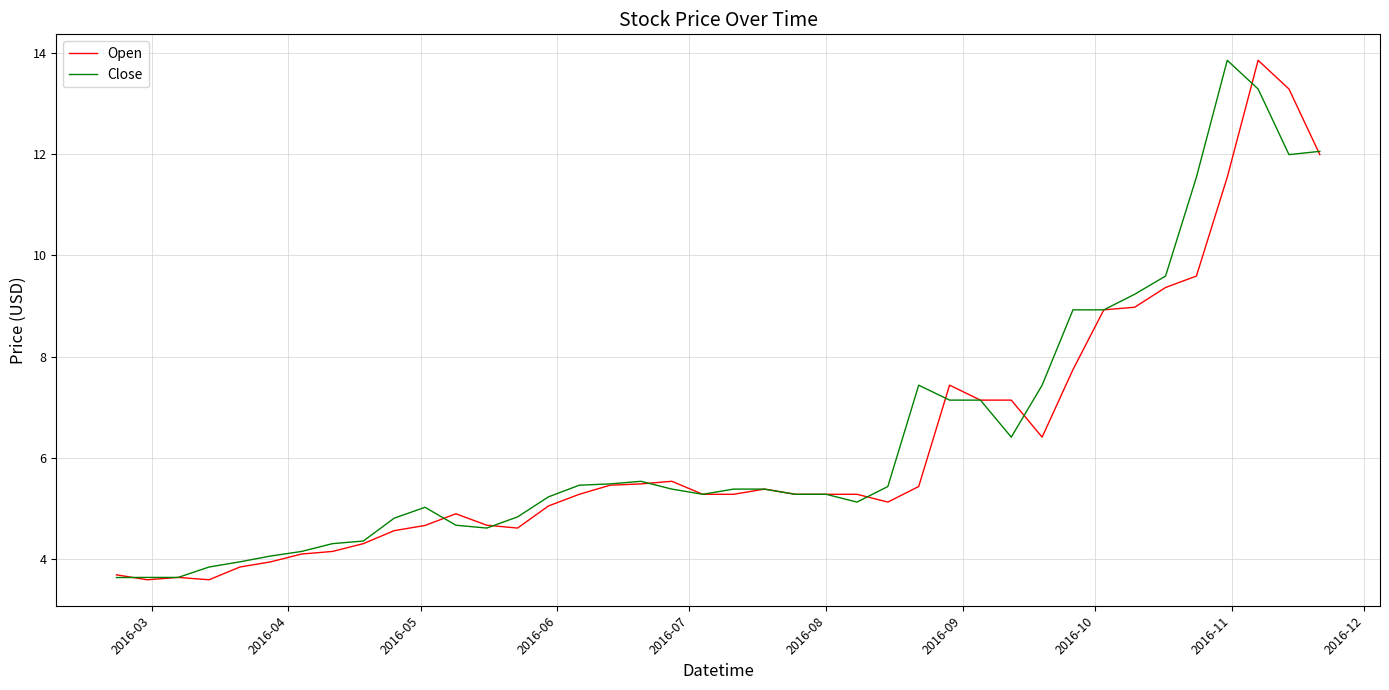

What is the highest value of the Close series?

13.8